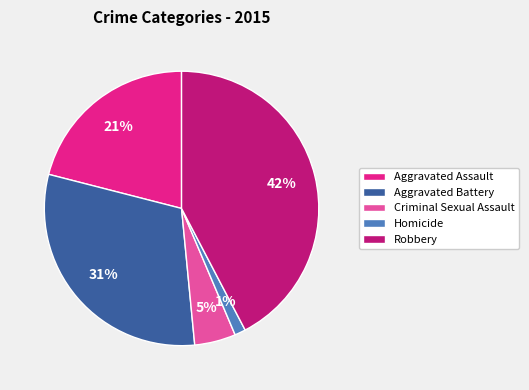

True or false: Criminal Sexual Assault accounts for 5% of the total.

True